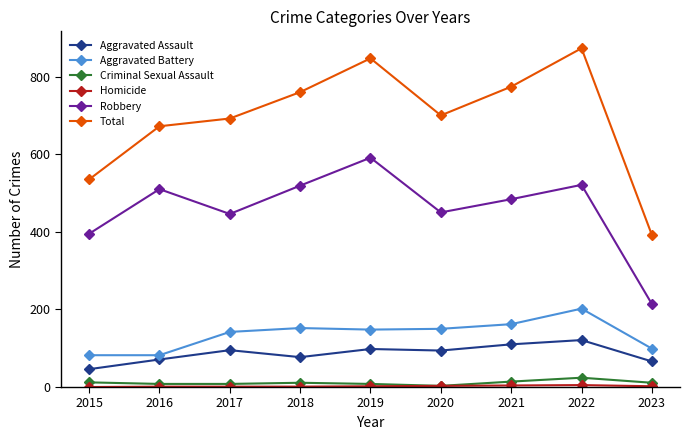

Which category has the lowest value in the Total series?

2023